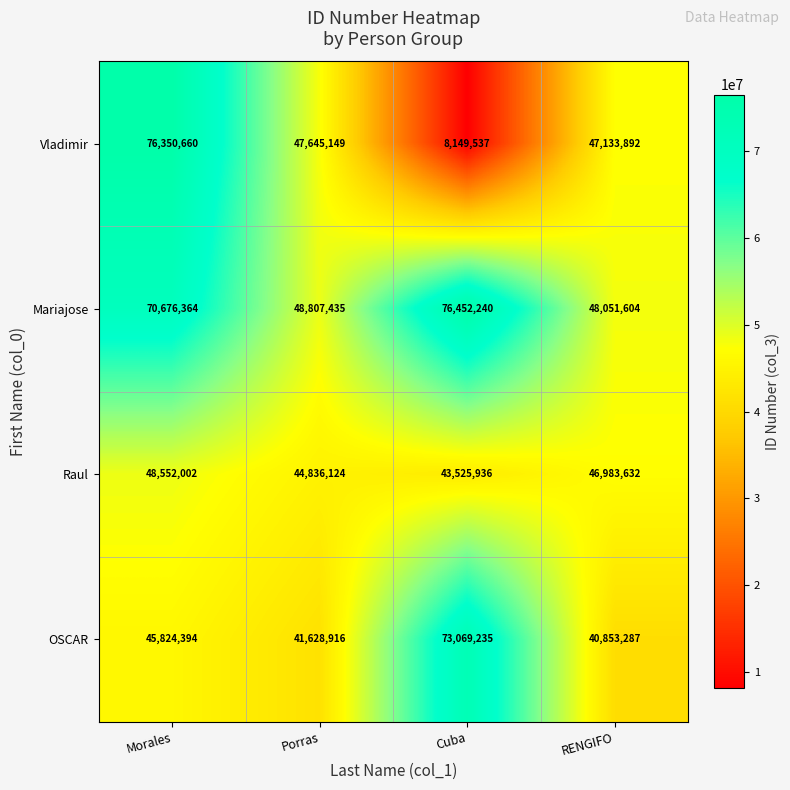

Reading left to right, what are all the values shown in this chart?

Vladimir: 76350660	47645149	8149537	47133892
Mariajose: 70676364	48807435	76452240	48051604
Raul: 48552002	44836124	43525936	46983632
OSCAR: 45824394	41628916	73069235	40853287